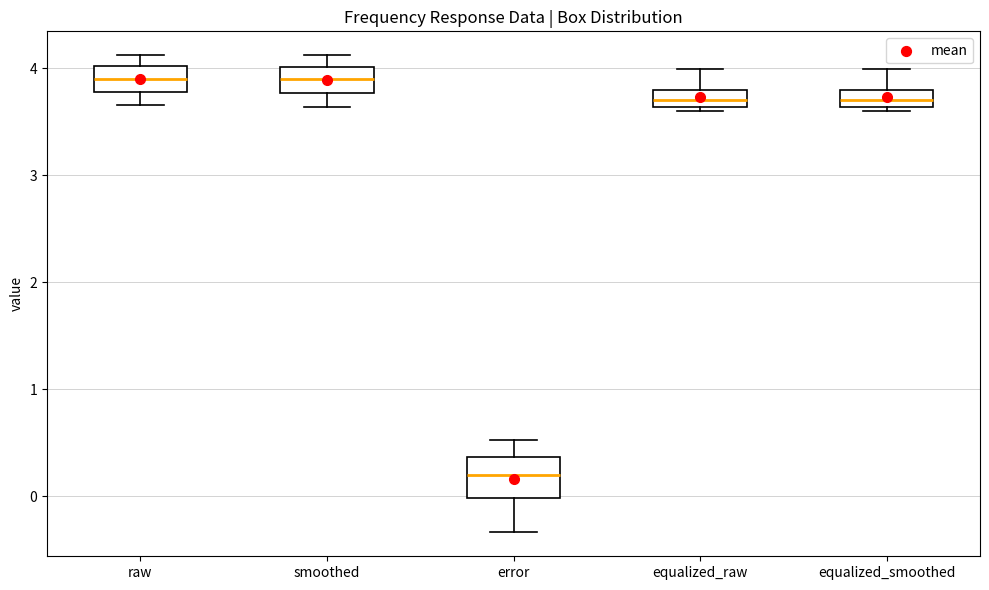

Which box has the lowest median line?

error